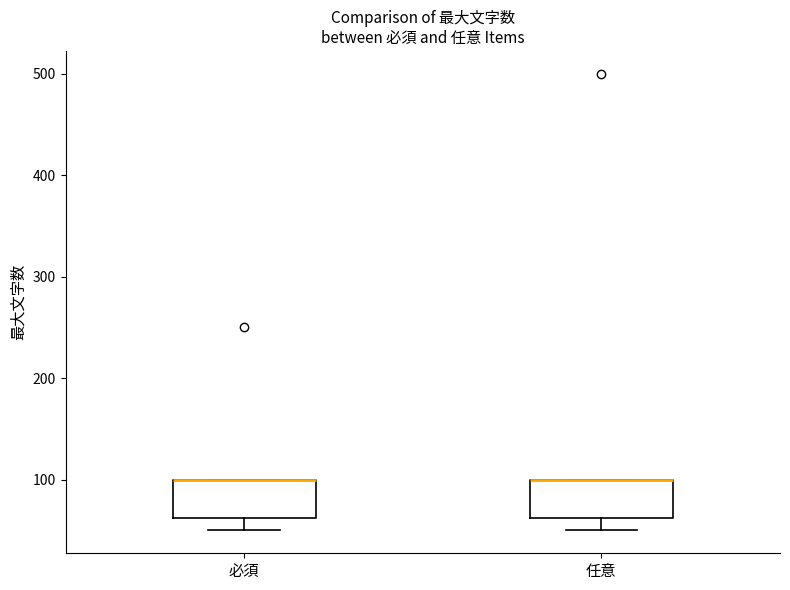

Reading left to right, transcribe this box plot: for each box, give where its median line is, the range the box spans, and where its two whiskers end, as read against the y-axis. The values are not printed on the chart, so give them approximately, as read against the axis.

必須: median 100 (drawn on the box's upper edge), box 60 to 100, whiskers 50 to 100
任意: median 100 (drawn on the box's upper edge), box 60 to 100, whiskers 50 to 100